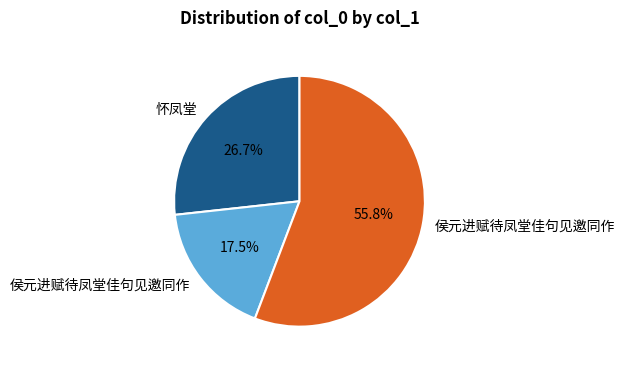

Does any single category account for the majority?

Yes